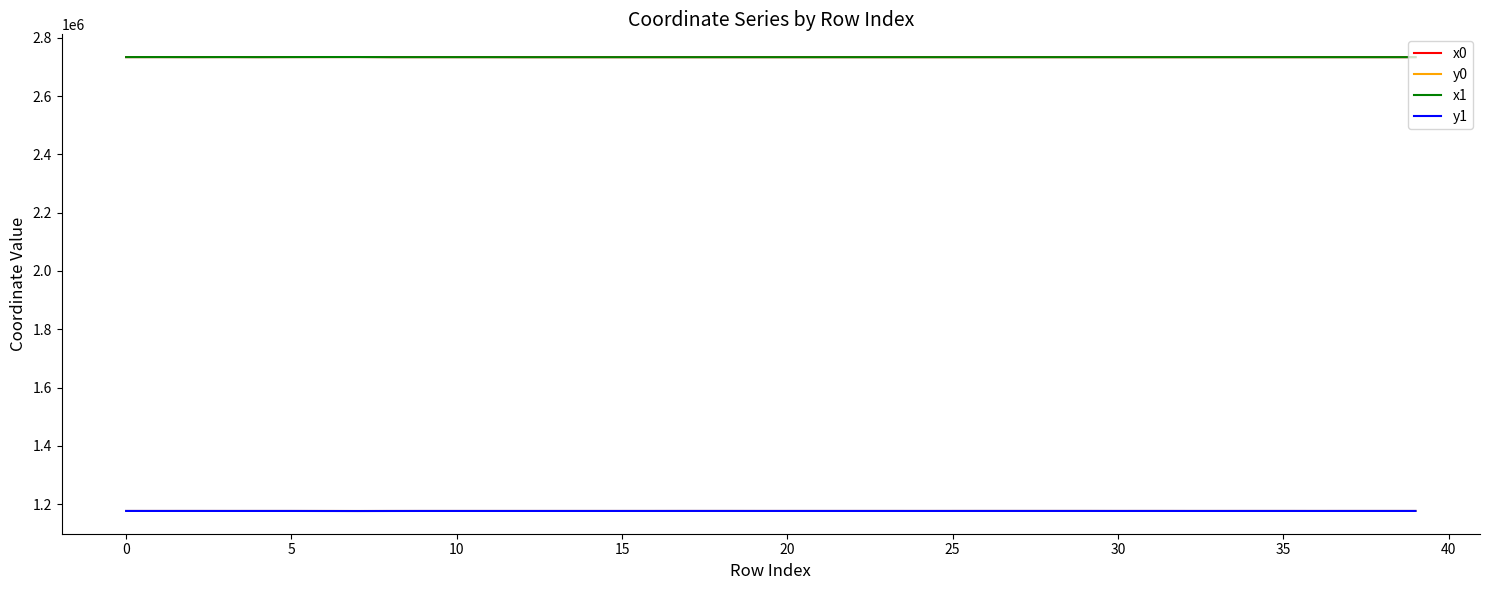

What is the sum of all y1 values?

47054362.3